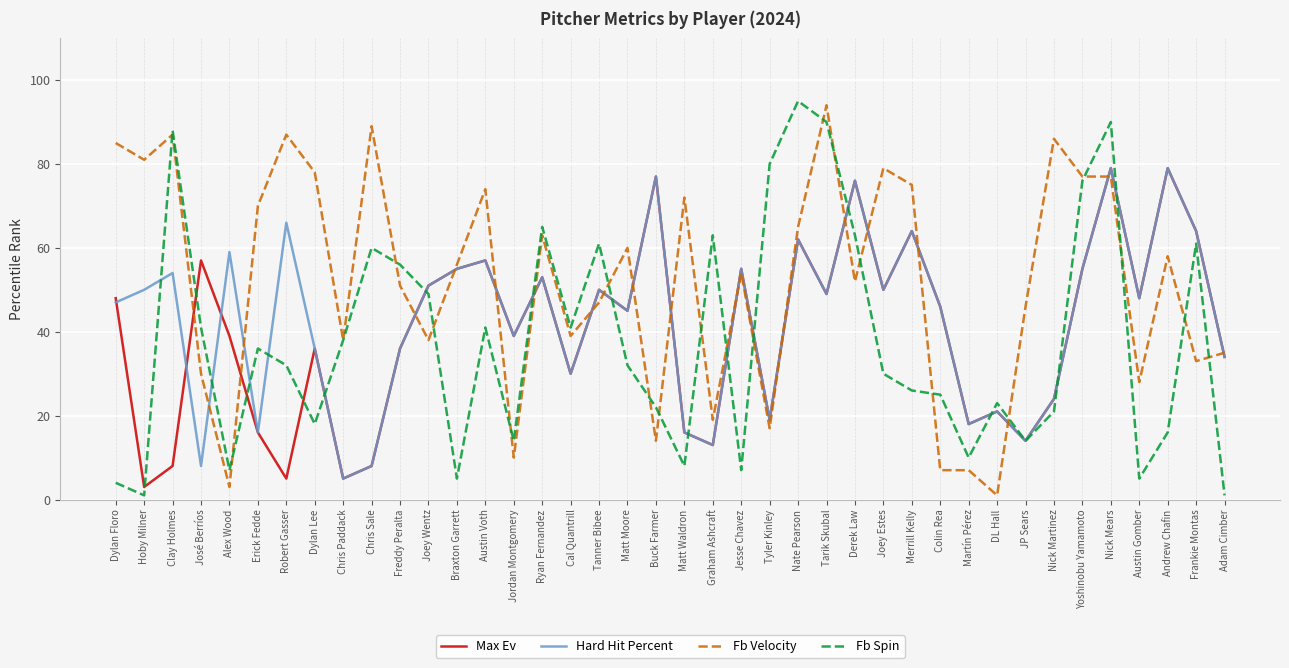

The value of Max Ev at Jesse Chavez is 97. True or false?

False